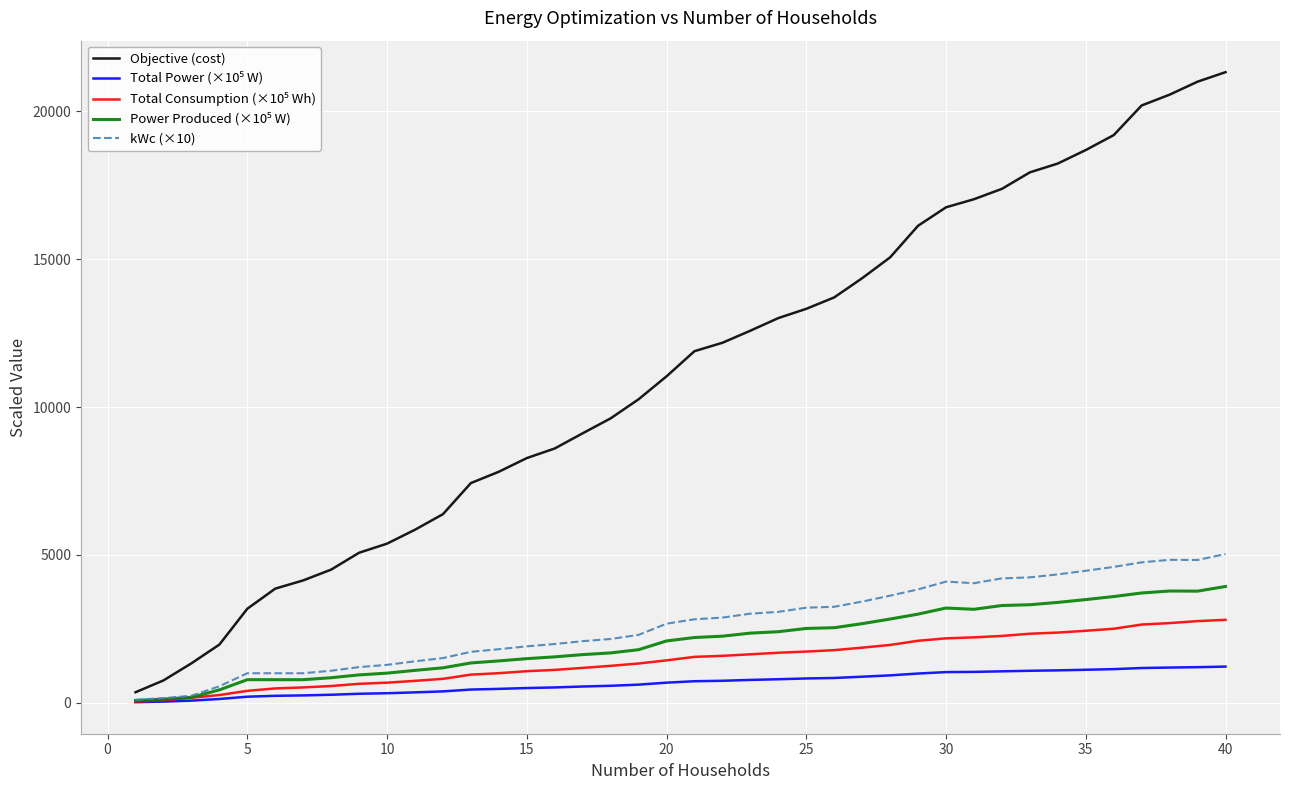

What is the greatest value displayed?

21320.4